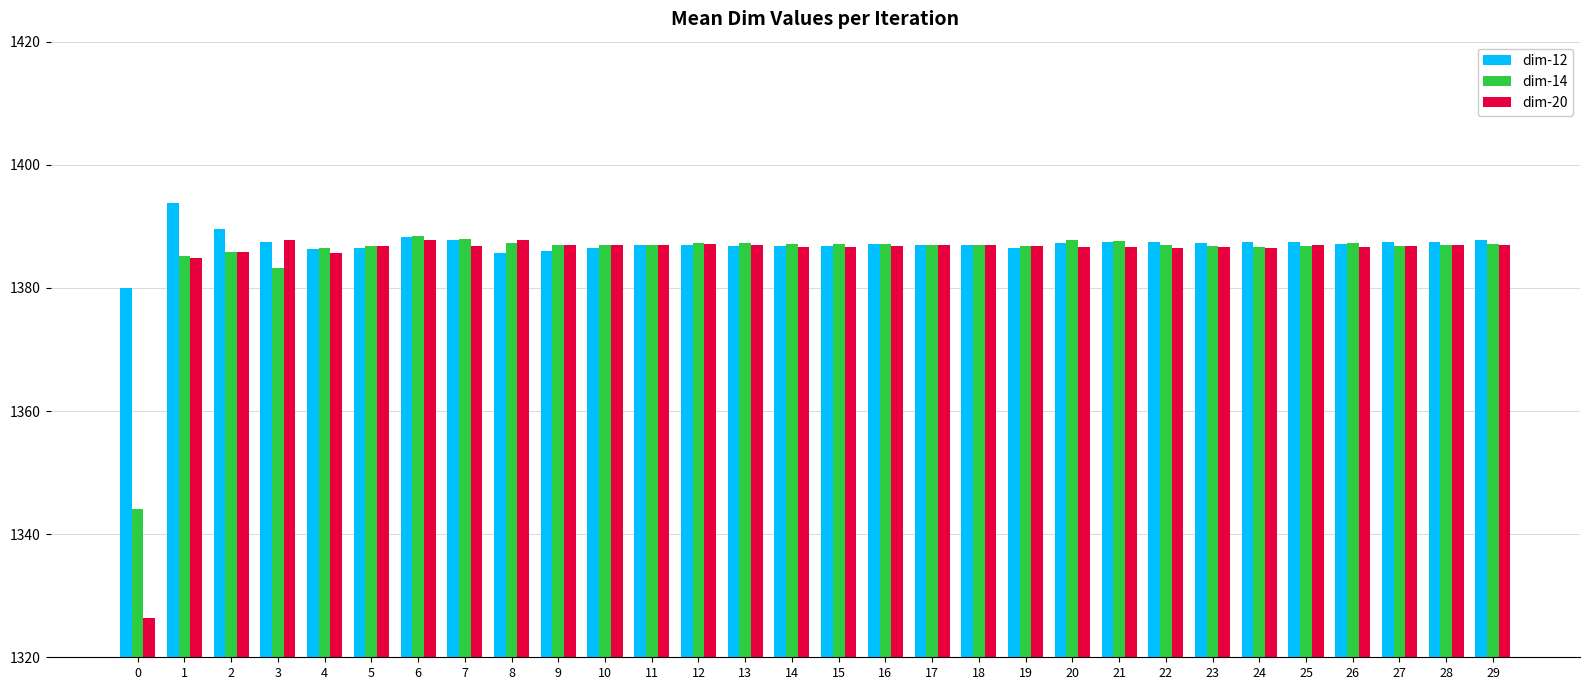

How many distinct data groups are displayed?

3